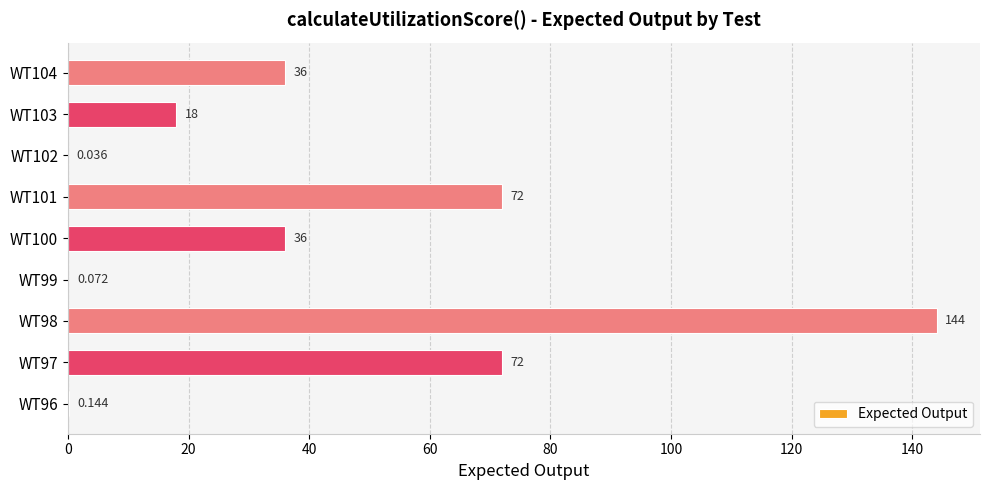

How many categories are shown in the chart?

9